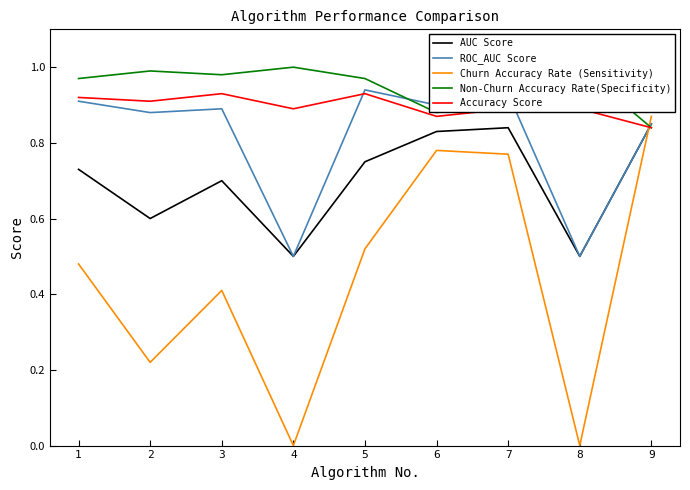

How many lines are shown in the chart?

5